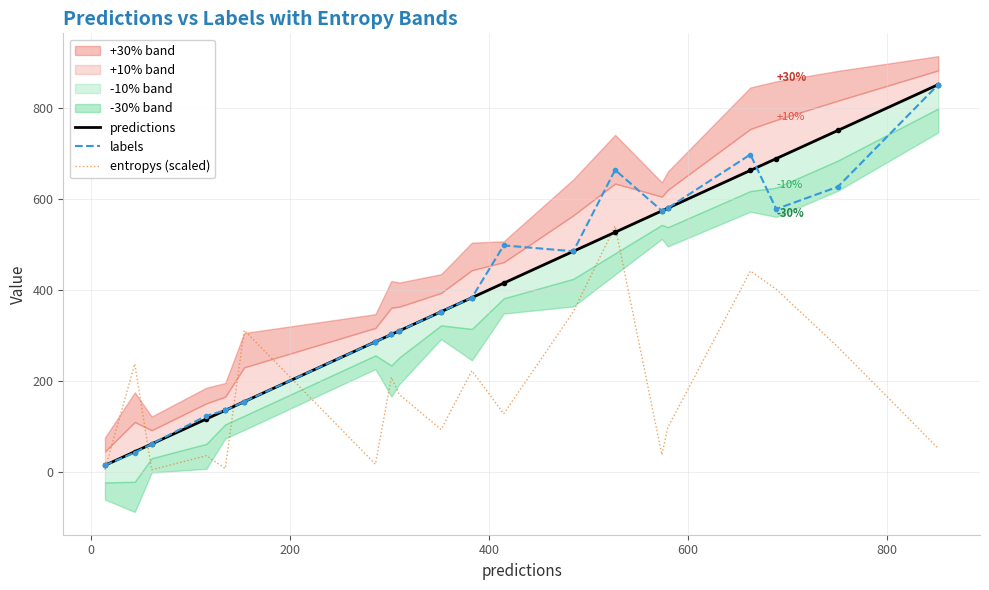

What is the value of the labels point at the 13th from the left?

485.0